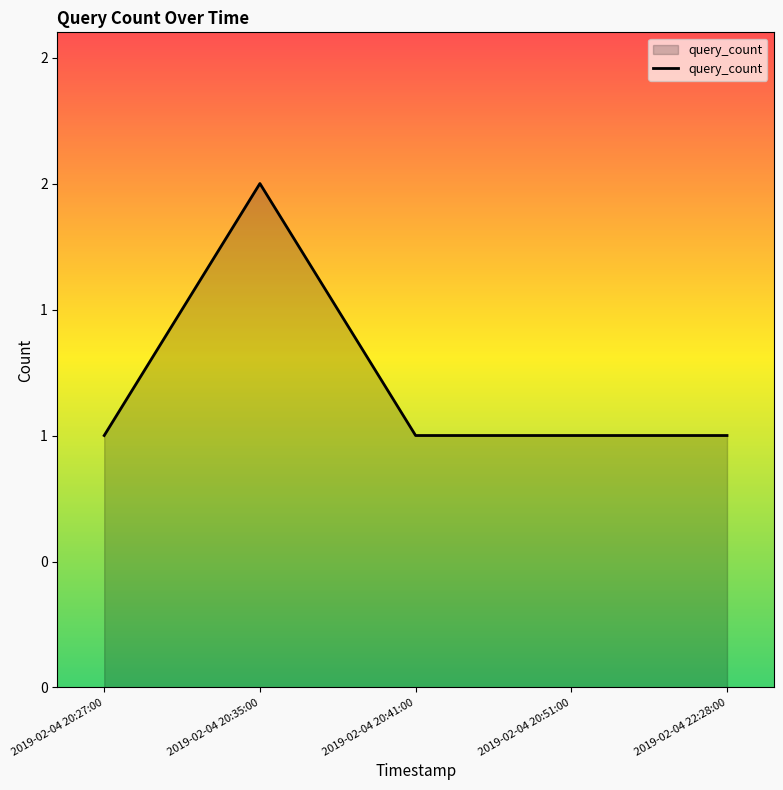

Is this an area chart (filled region under the line)?

Yes